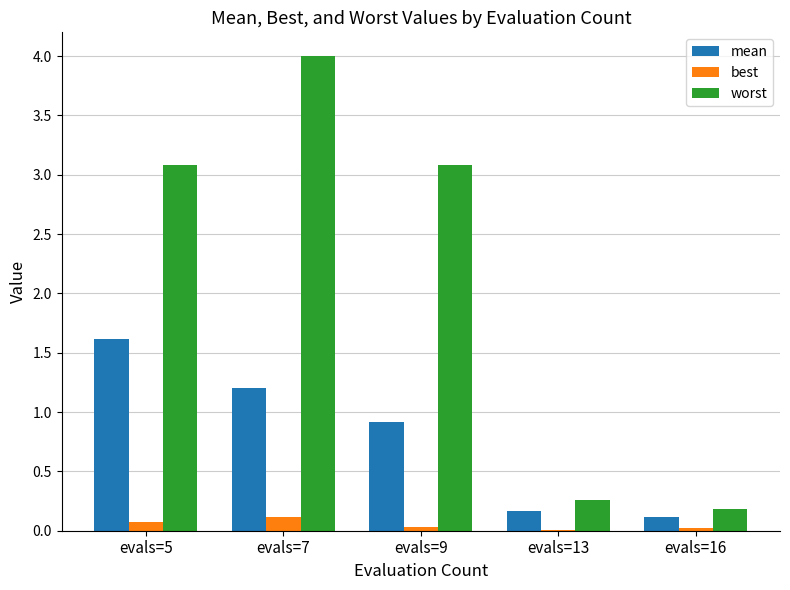

What are all the series names shown in the legend?

mean, best, worst